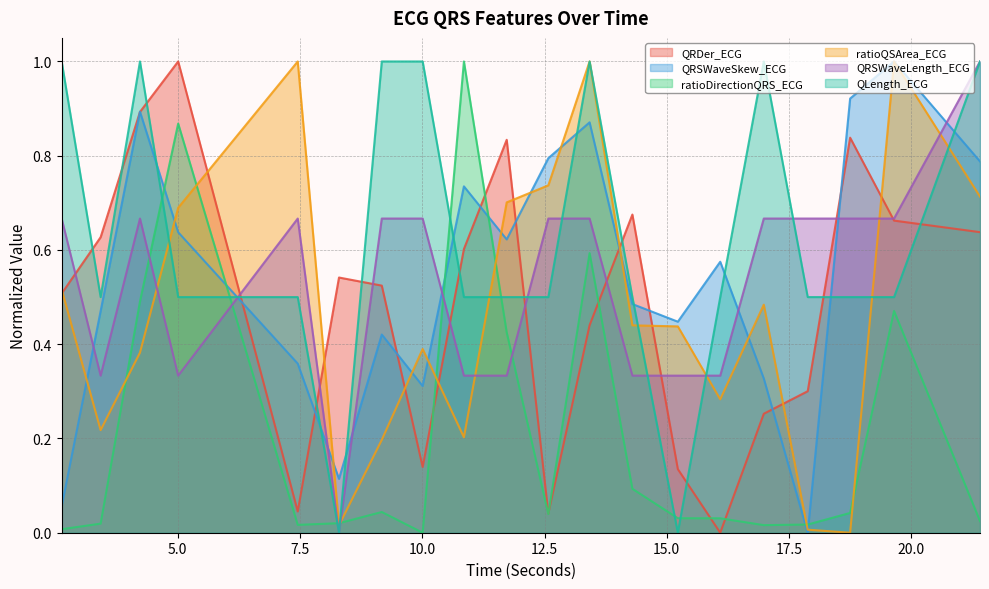

Rank the categories by QLength_ECG value from highest to lowest.

2.625, 4.2265625, 9.171875, 10.0078125, 13.421875, 16.984375, 21.40625, 3.421875, 5.0078125, 7.453125, 10.8515625, 11.7265625, 12.578125, 14.296875, 16.09375, 17.8828125, 18.75, 19.6484375, 8.296875, 15.2265625